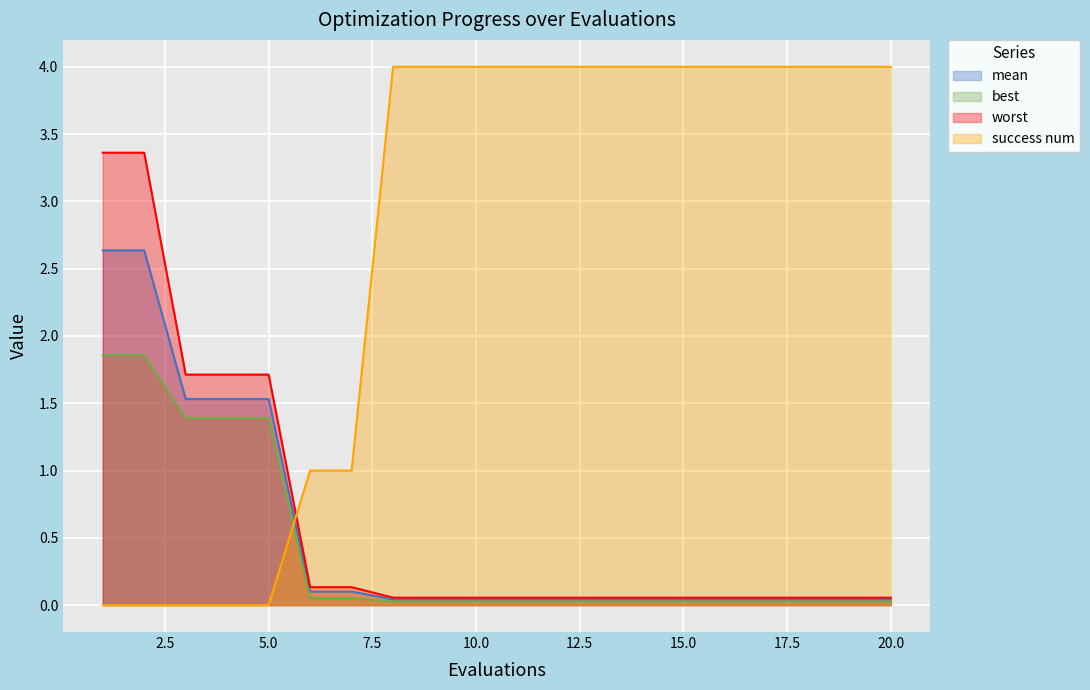

List the series in order of their peak value, lowest first.

best, mean, worst, success num